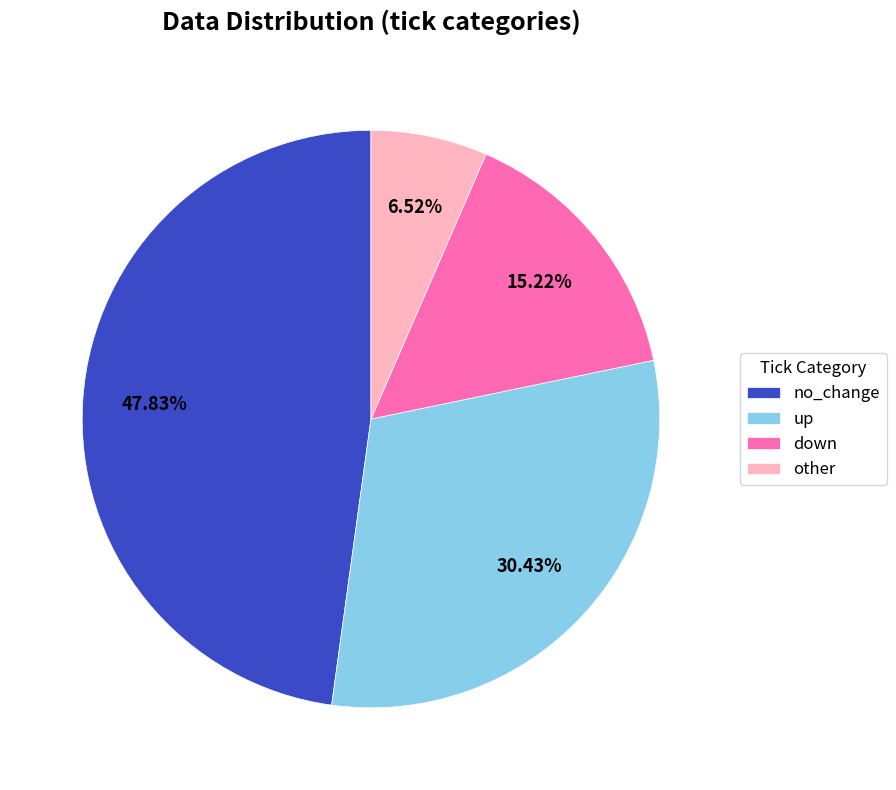

Rank the categories by value from highest to lowest.

no_change, up, down, other